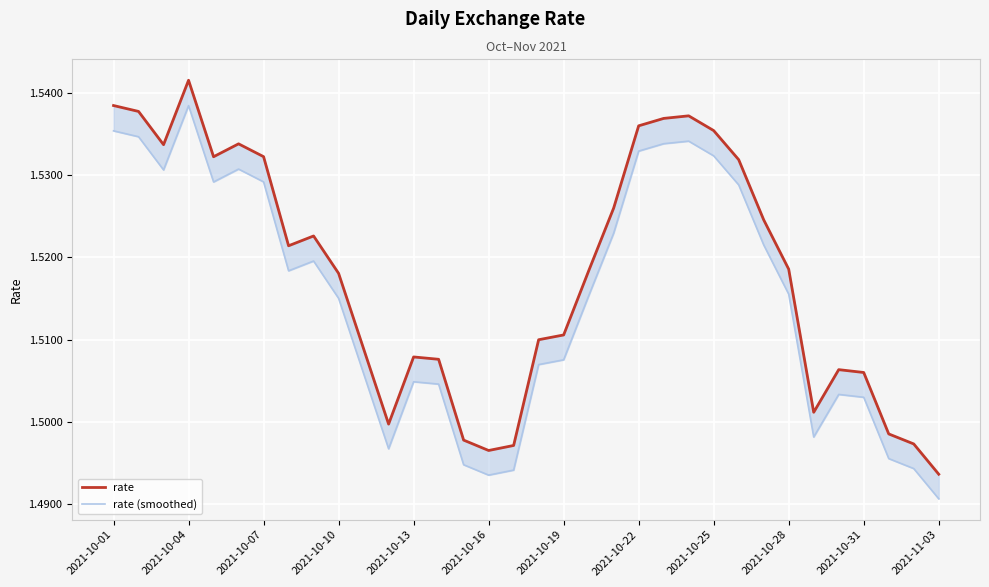

Where is rate nearest to the value 1?

2021-11-03